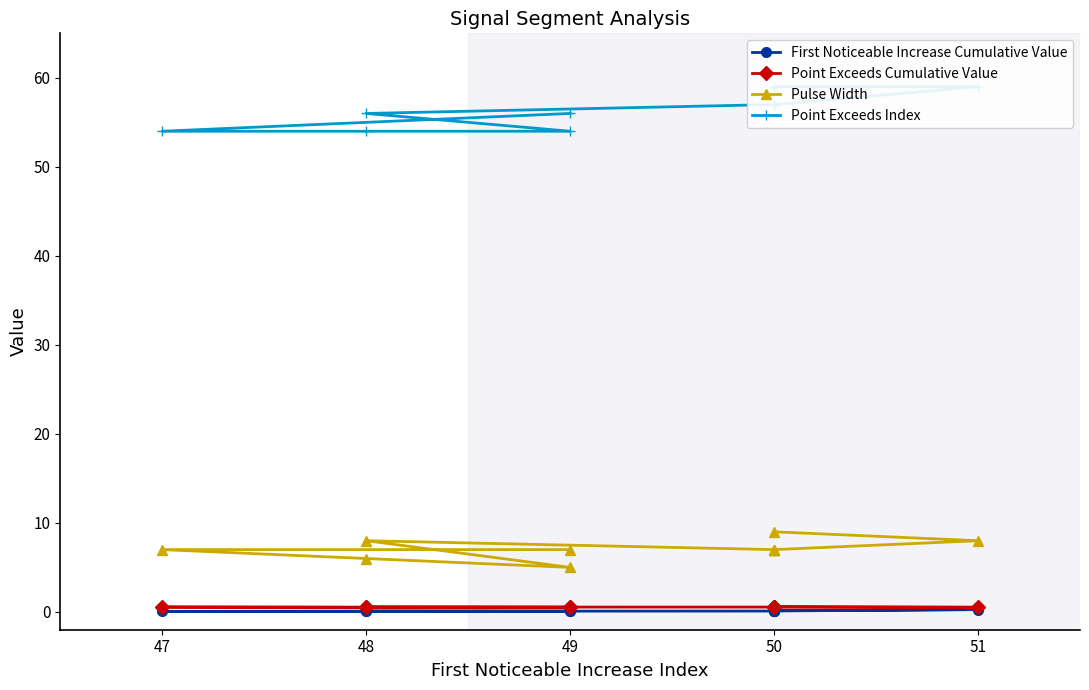

What is the value of the Point Exceeds Cumulative Value point at the 3rd from the left?

0.5